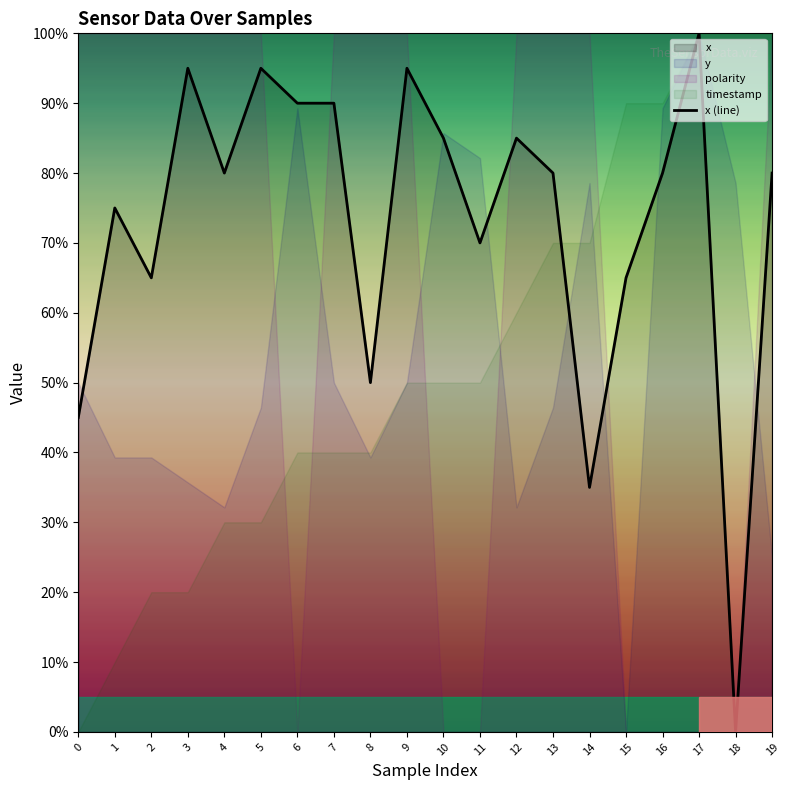

At which category does the data reach its first local valley?

2